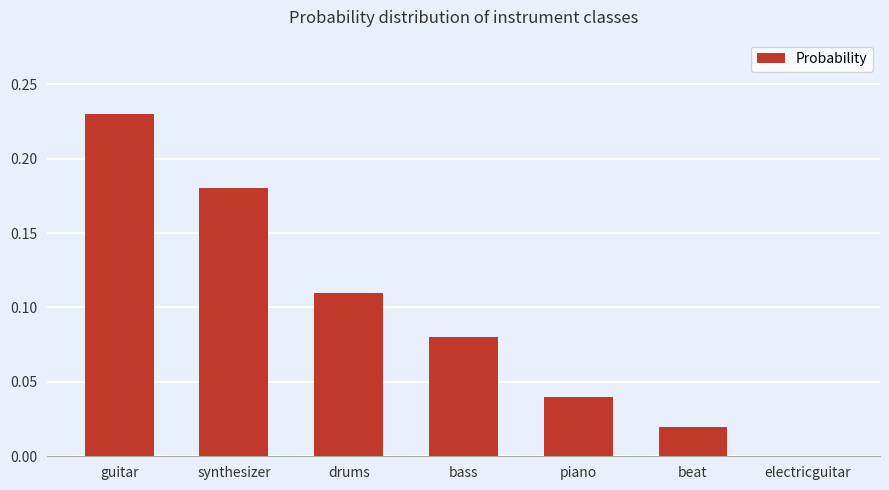

The value at beat is 0.0. True or false?

True